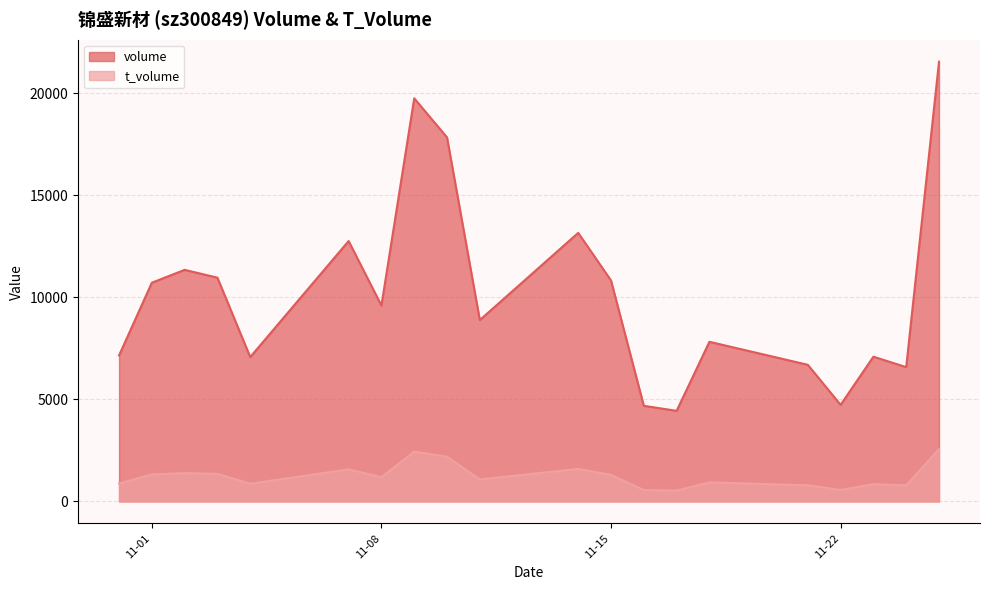

How many data points does each series have?

20